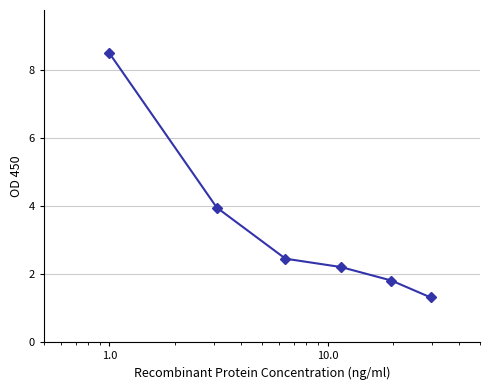

Does the chart have visible grid lines?

Yes